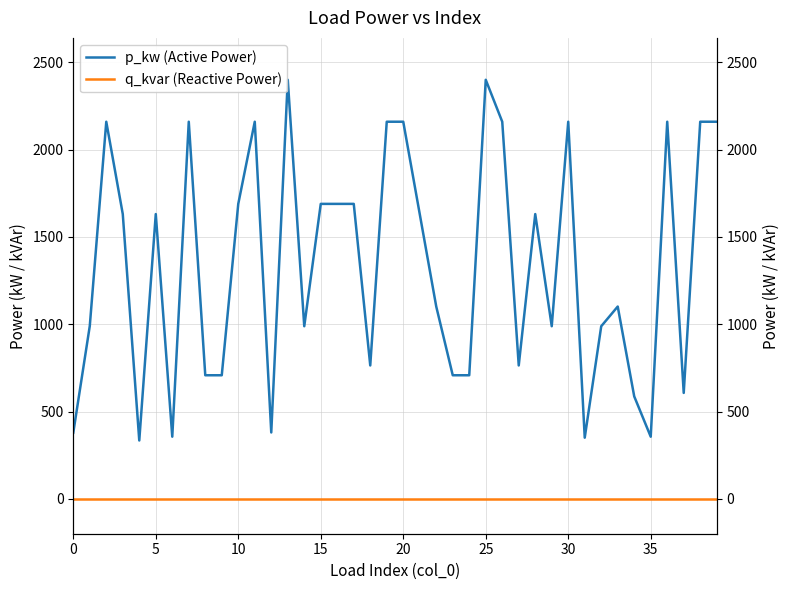

What are all the series names shown in the legend?

p_kw (Active Power), q_kvar (Reactive Power)